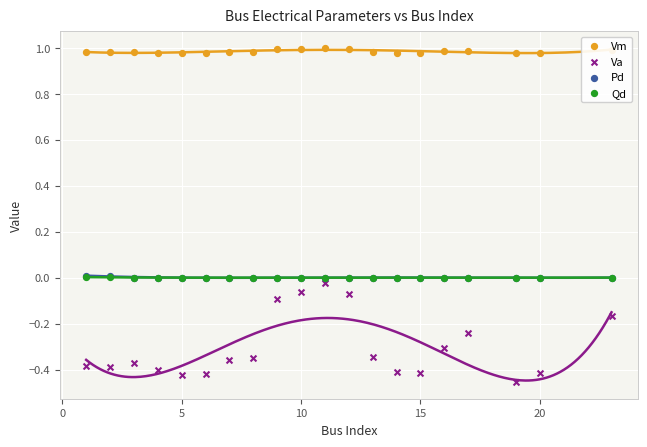

Which series has the widest spread of Y values?

Va